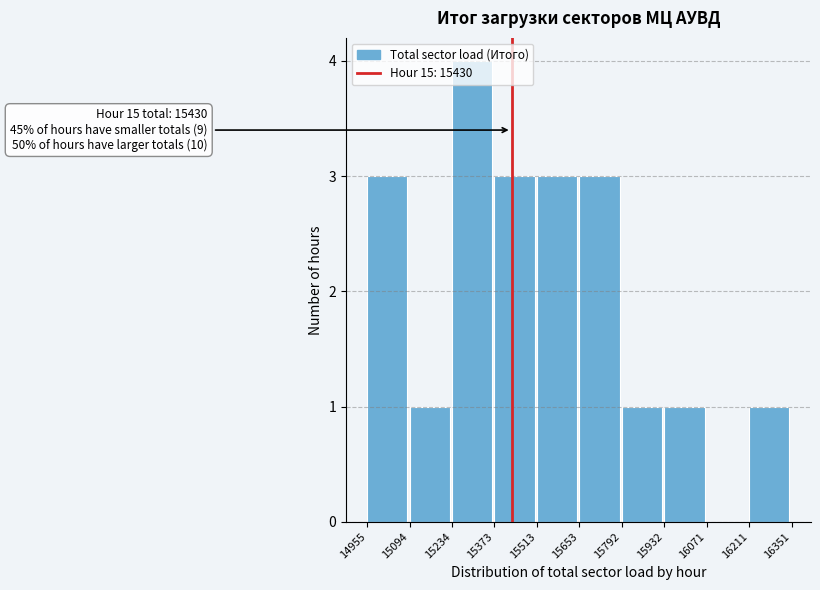

Over which range of the x-axis is the bar tallest?

15234 to 15373